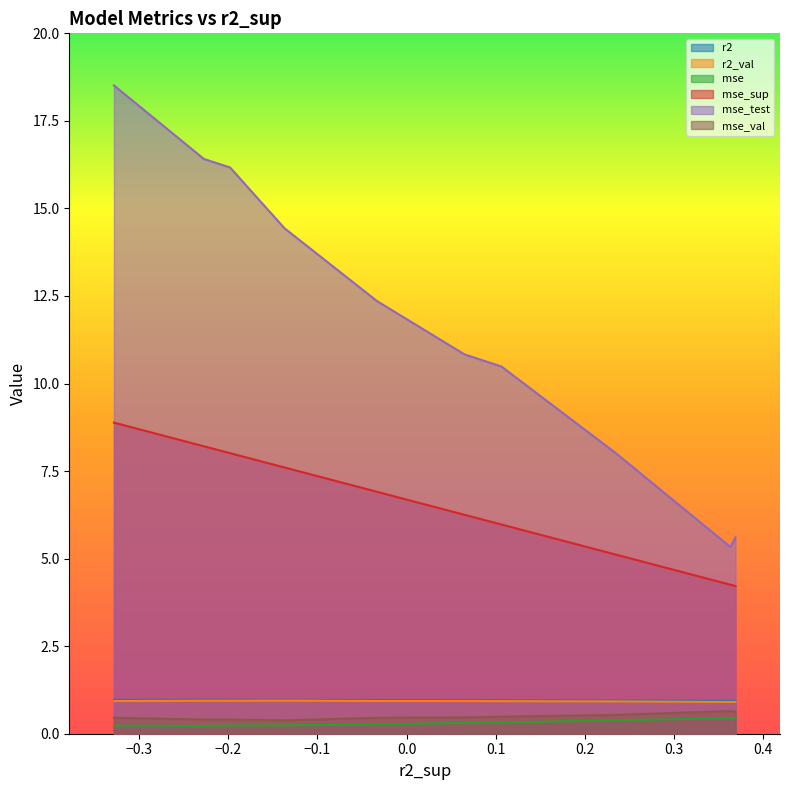

Which series has the widest spread of values?

mse_test